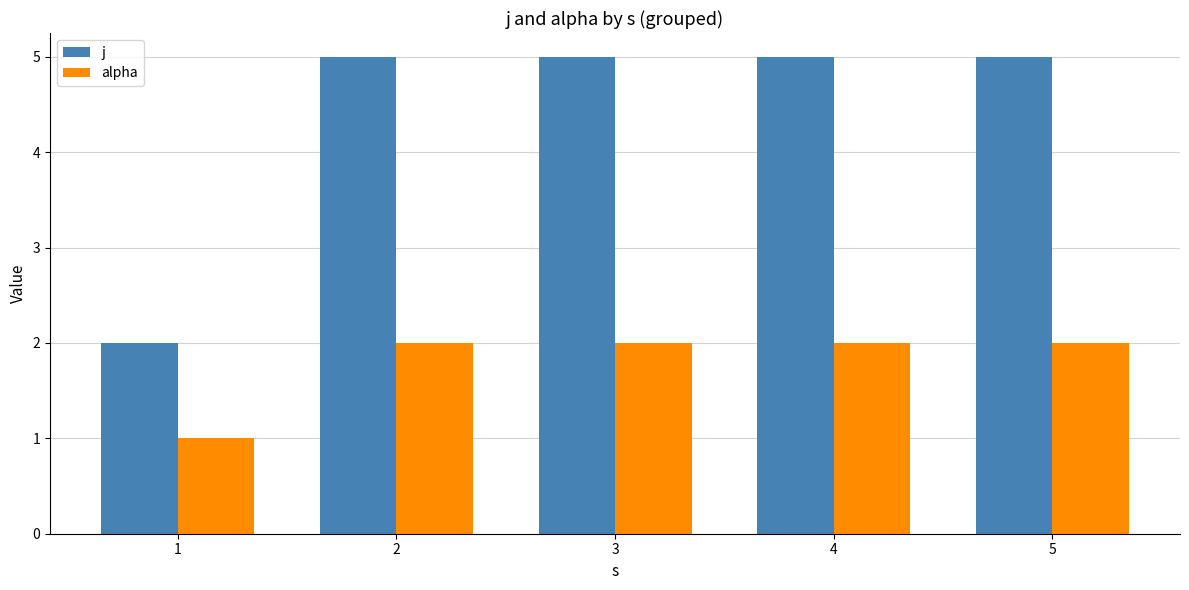

Which series has the largest total across all categories?

j